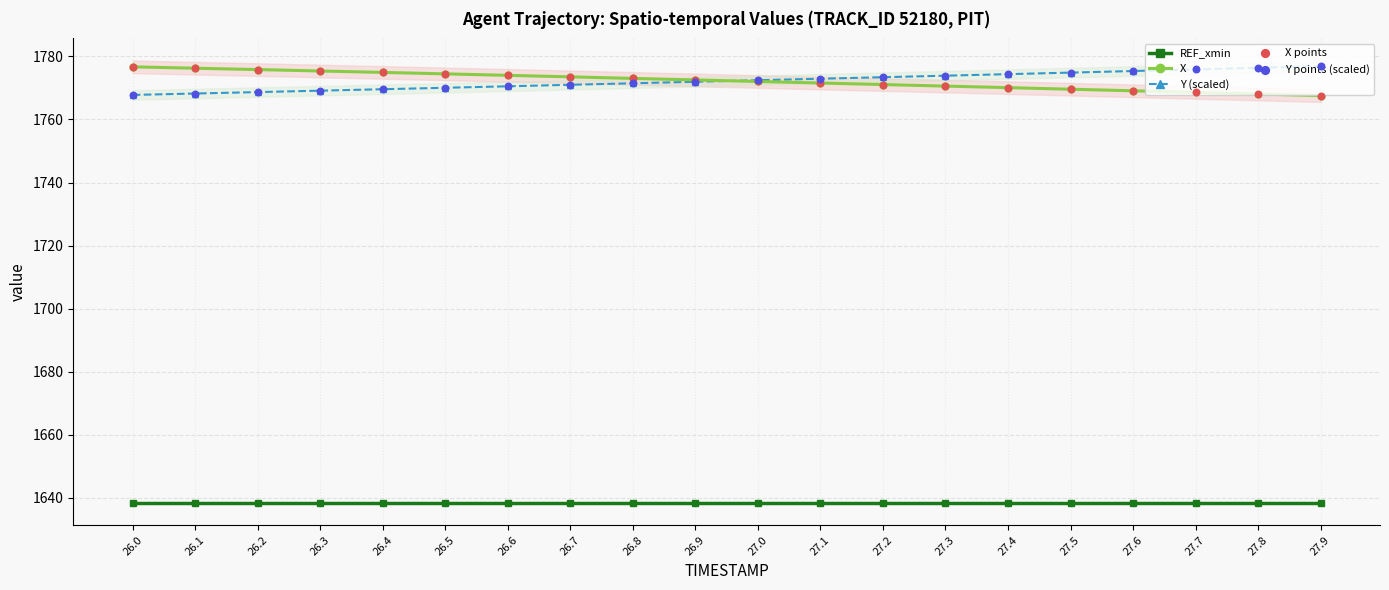

Which series contains the lowest Y value?

REF_xmin